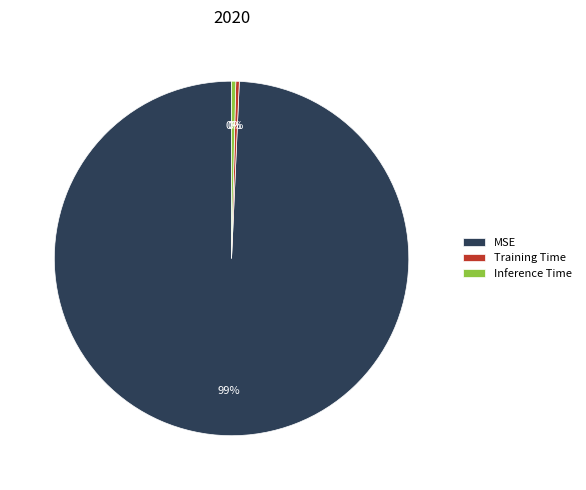

Which slice is the largest?

MSE